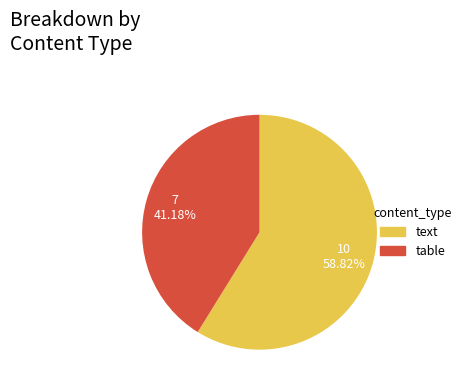

Rank the categories by value from lowest to highest.

table, text